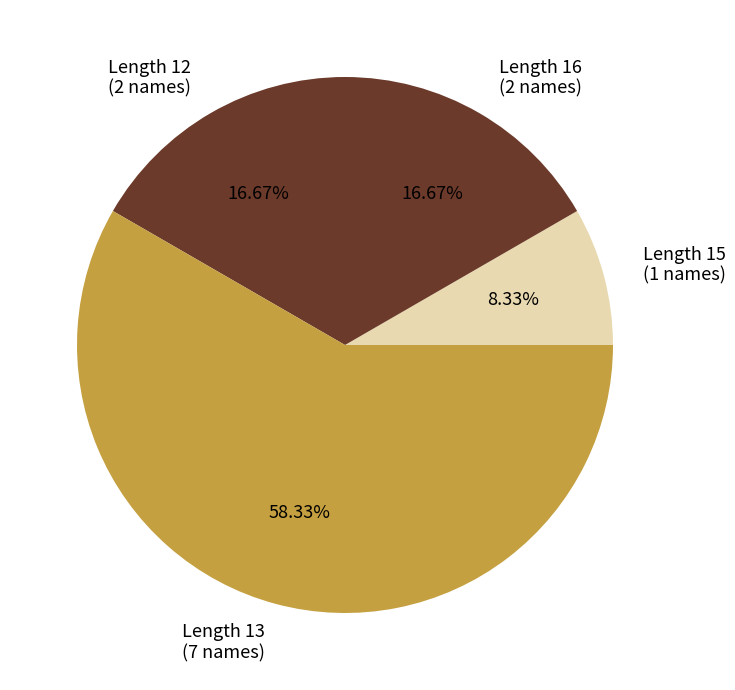

Do Length 13 (7 names) and Length 15 (1 names) together represent more than half of the pie?

Yes